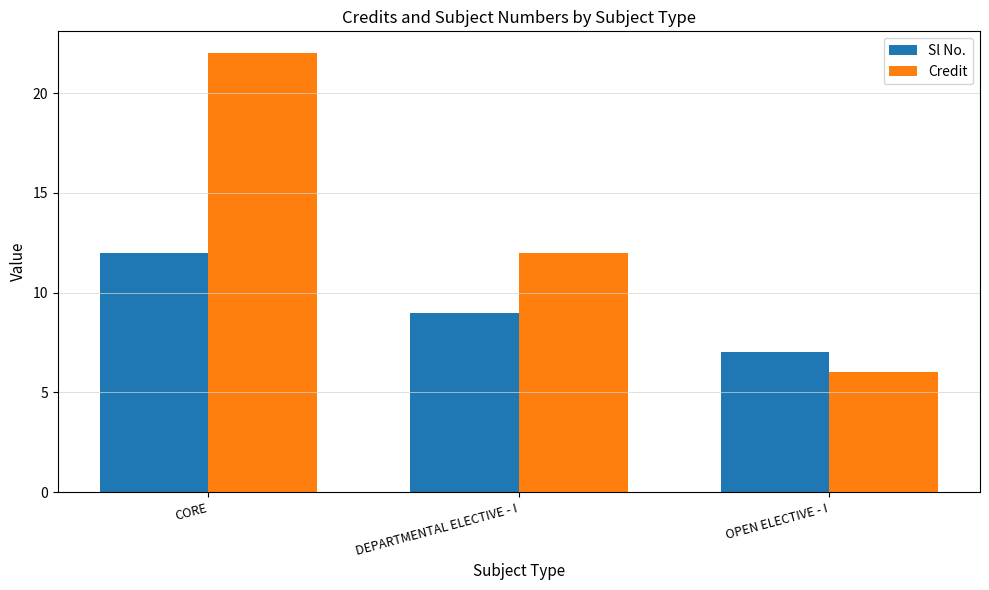

How many categories are shown in the chart?

3